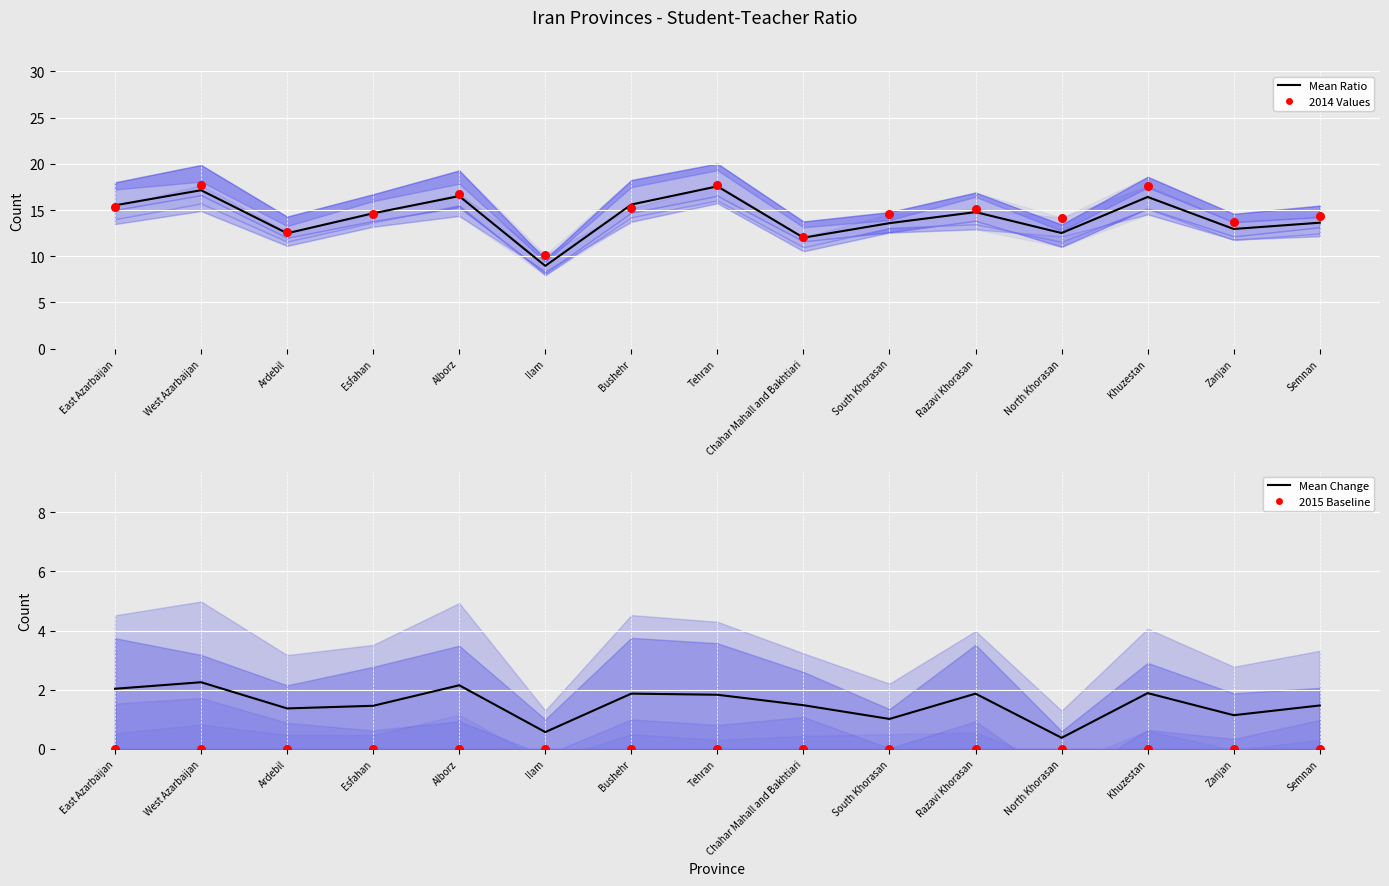

Which series contains the lowest Y value?

2015 Baseline